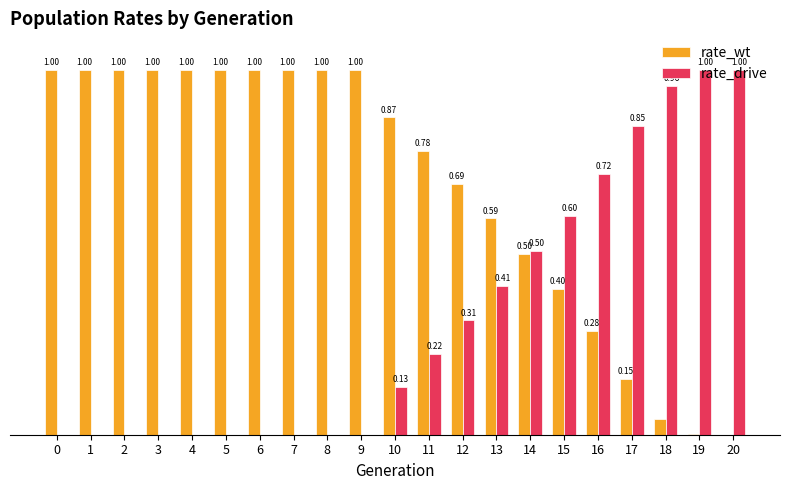

Which series has the largest total across all categories?

rate_wt